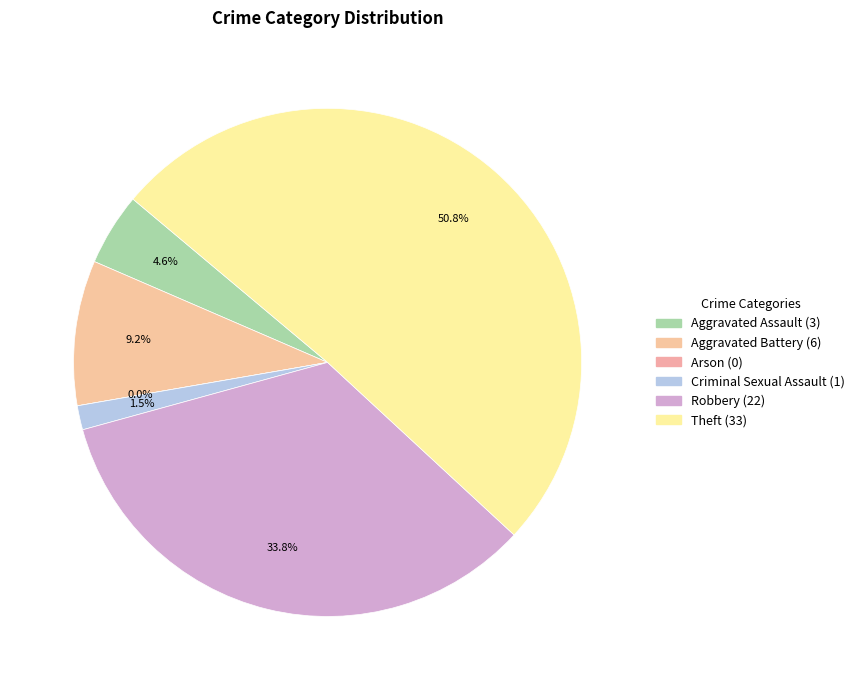

How much of the chart is everything except Theft?

49.2%